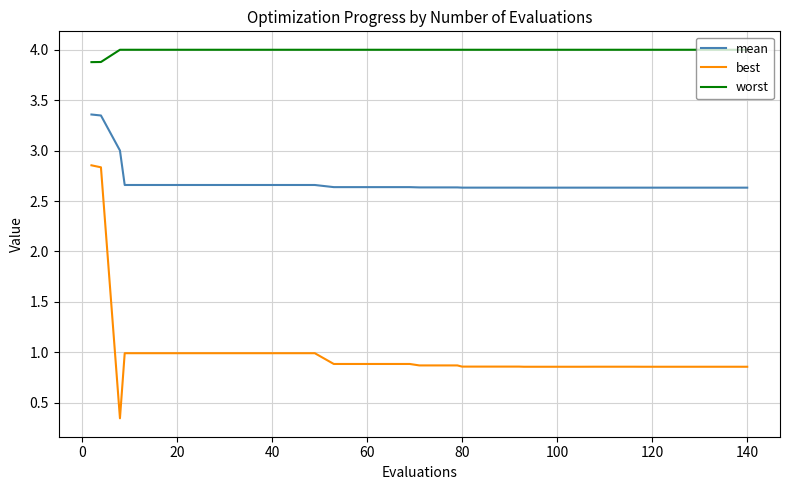

How many lines are shown in the chart?

3